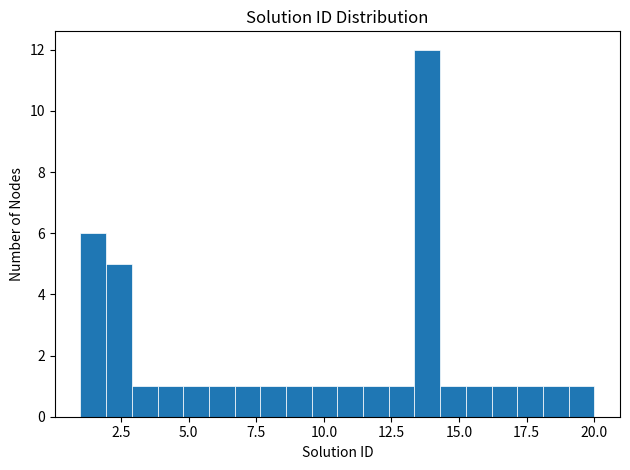

Around what value on the x-axis is the tallest bar? Give the approximate position of its centre, as read against the axis.

14.0